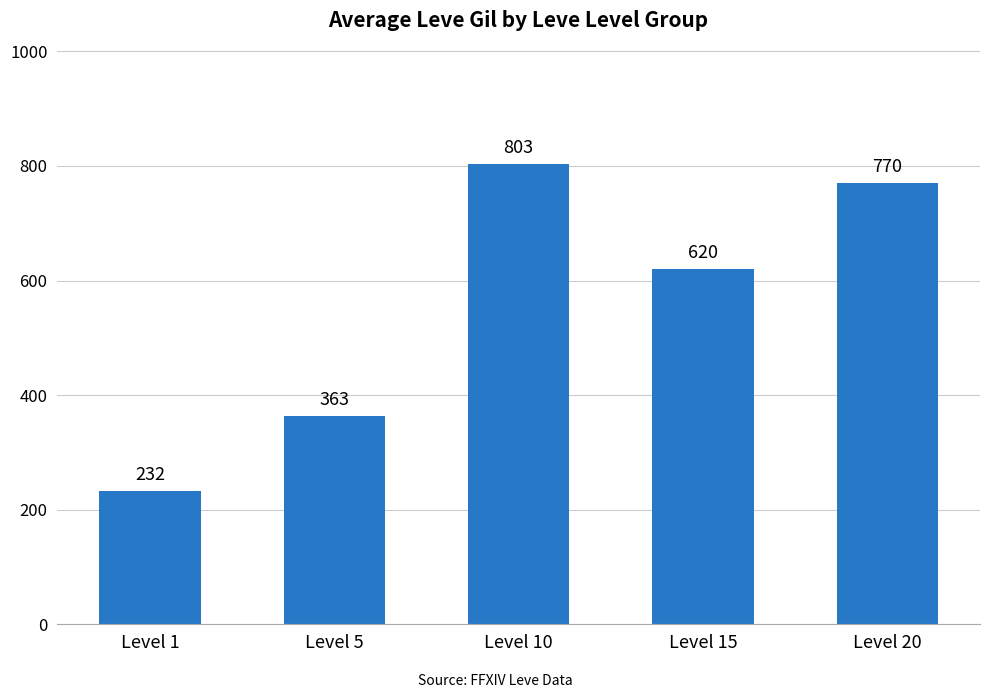

Count the number of categories in the chart.

5